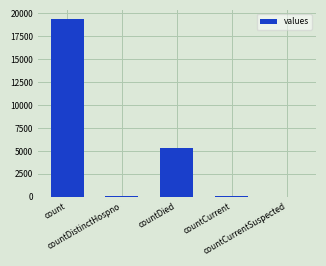

What is the maximum value shown in the chart?

19420